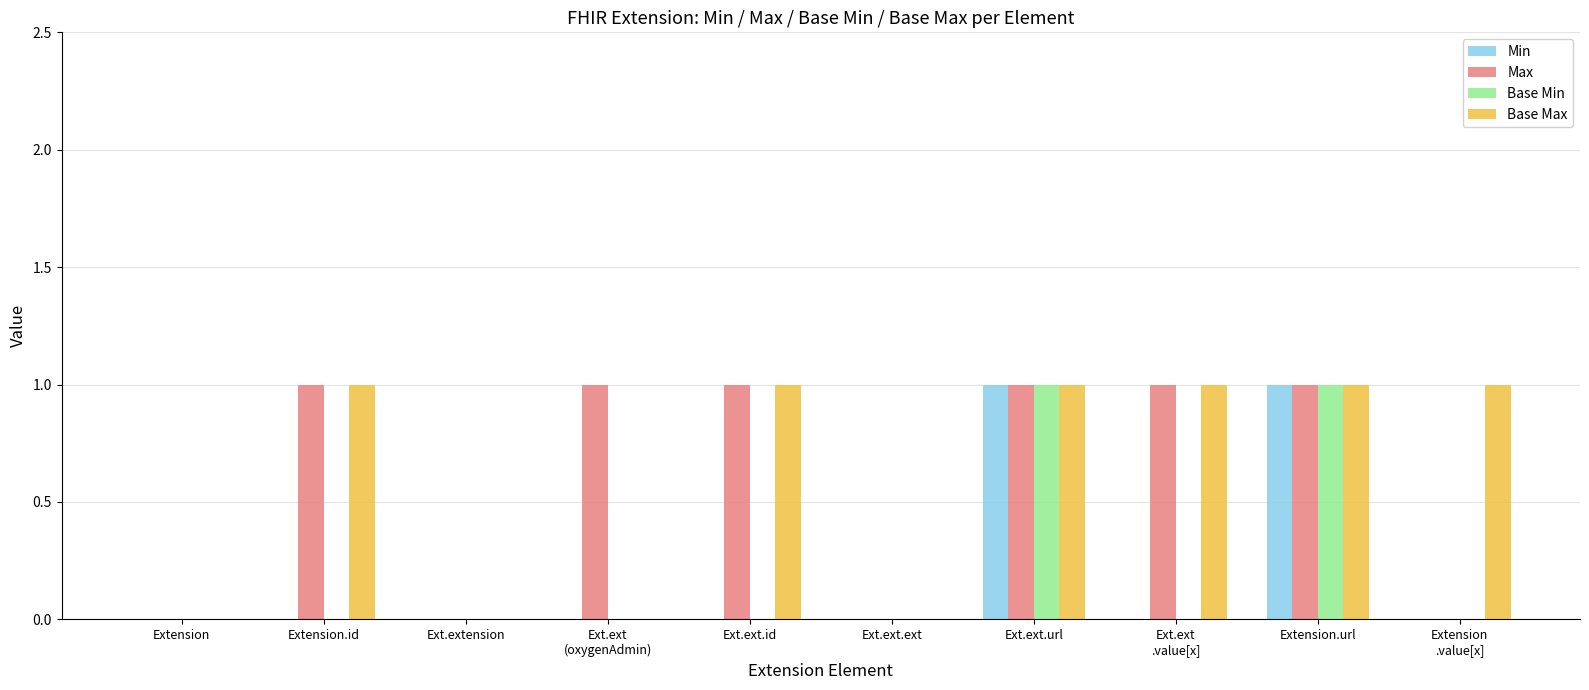

How many series are shown in this chart?

4